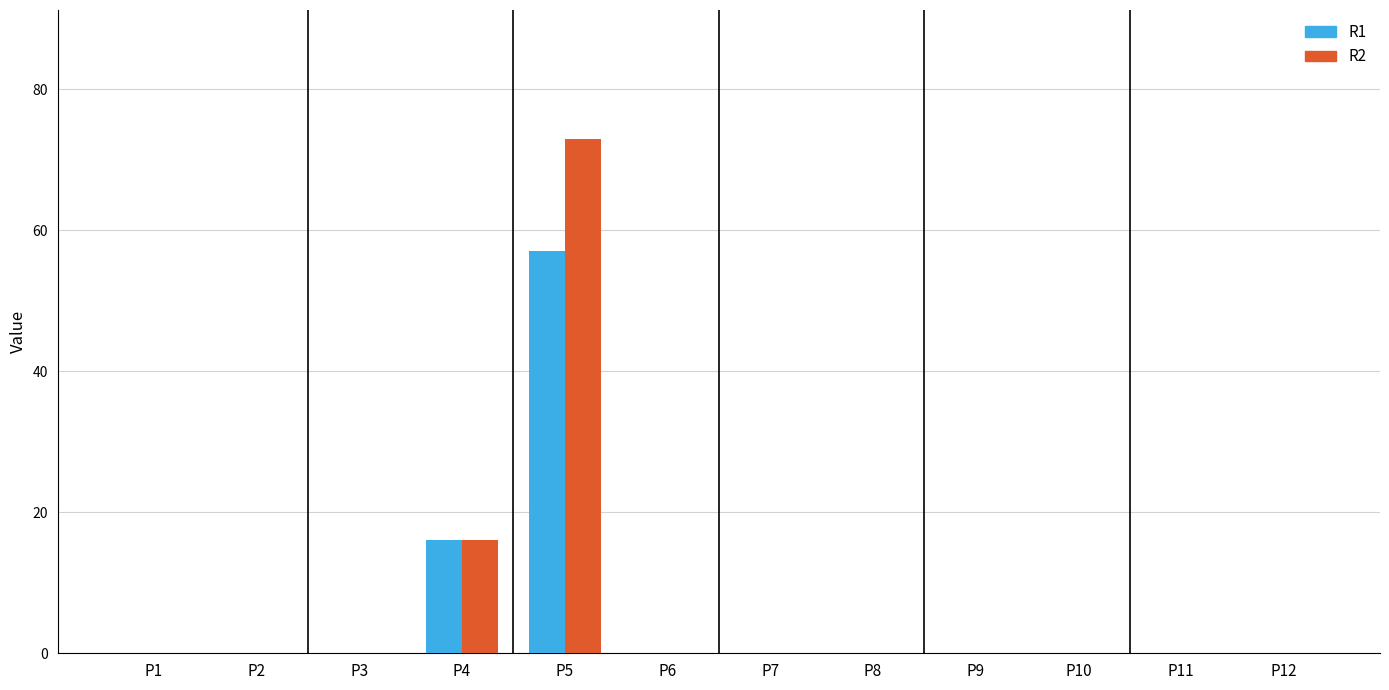

True or false: R2 has a value of 0 at P3.

True